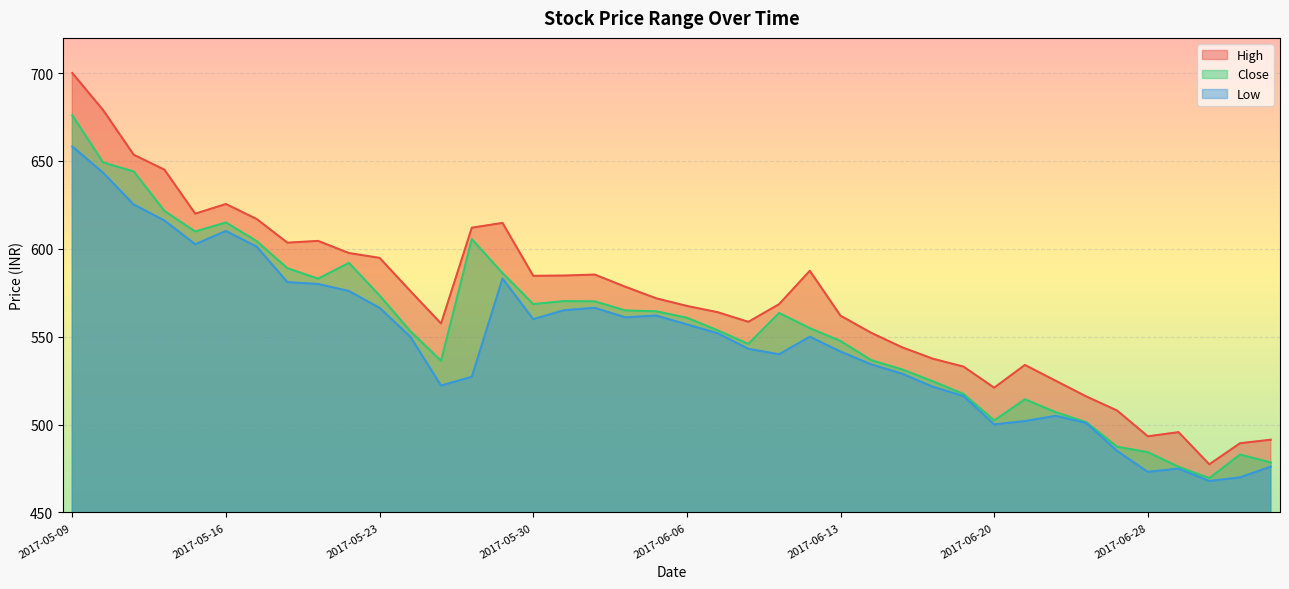

What is the difference between the maximum and minimum values in the Low series?

190.3